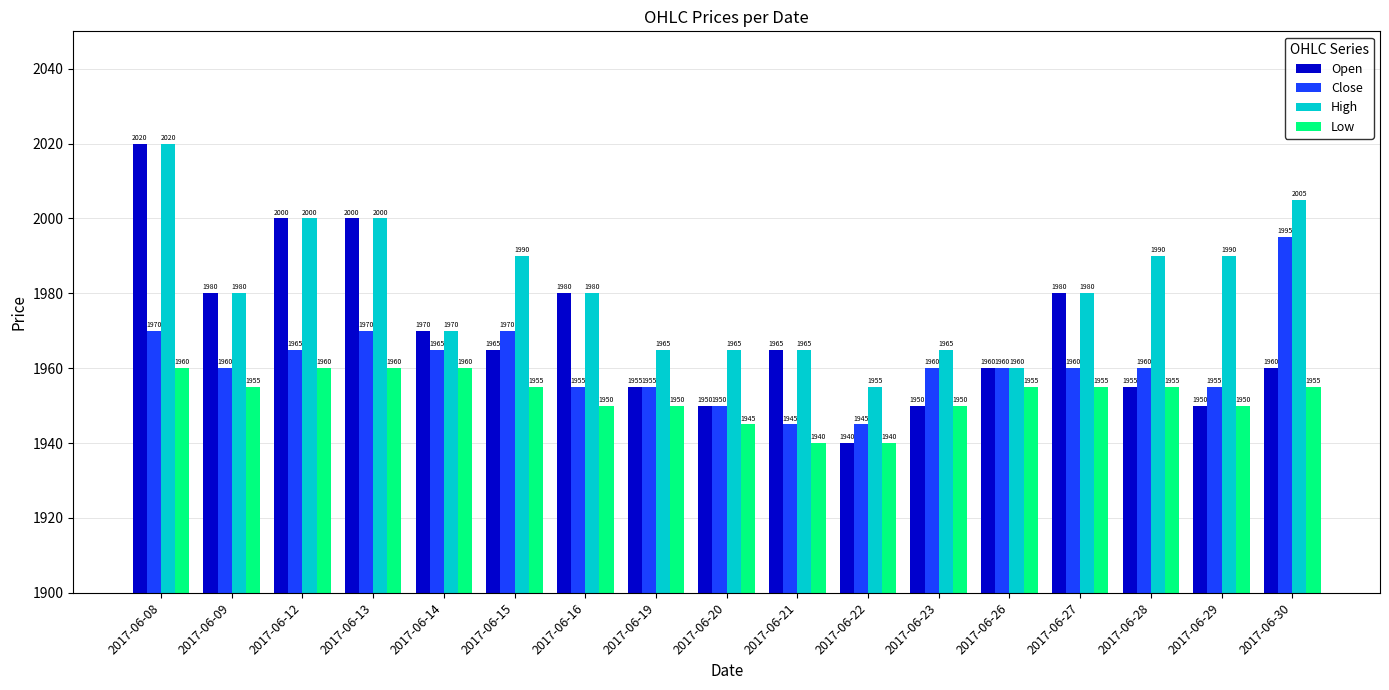

Reading left to right, what are all the values shown in this chart?

Open: 2020	1980	2000	2000	1970	1965	1980	1955	1950	1965	1940	1950	1960	1980	1955	1950	1960
Close: 1970	1960	1965	1970	1965	1970	1955	1955	1950	1945	1945	1960	1960	1960	1960	1955	1995
High: 2020	1980	2000	2000	1970	1990	1980	1965	1965	1965	1955	1965	1960	1980	1990	1990	2005
Low: 1960	1955	1960	1960	1960	1955	1950	1950	1945	1940	1940	1950	1955	1955	1955	1950	1955